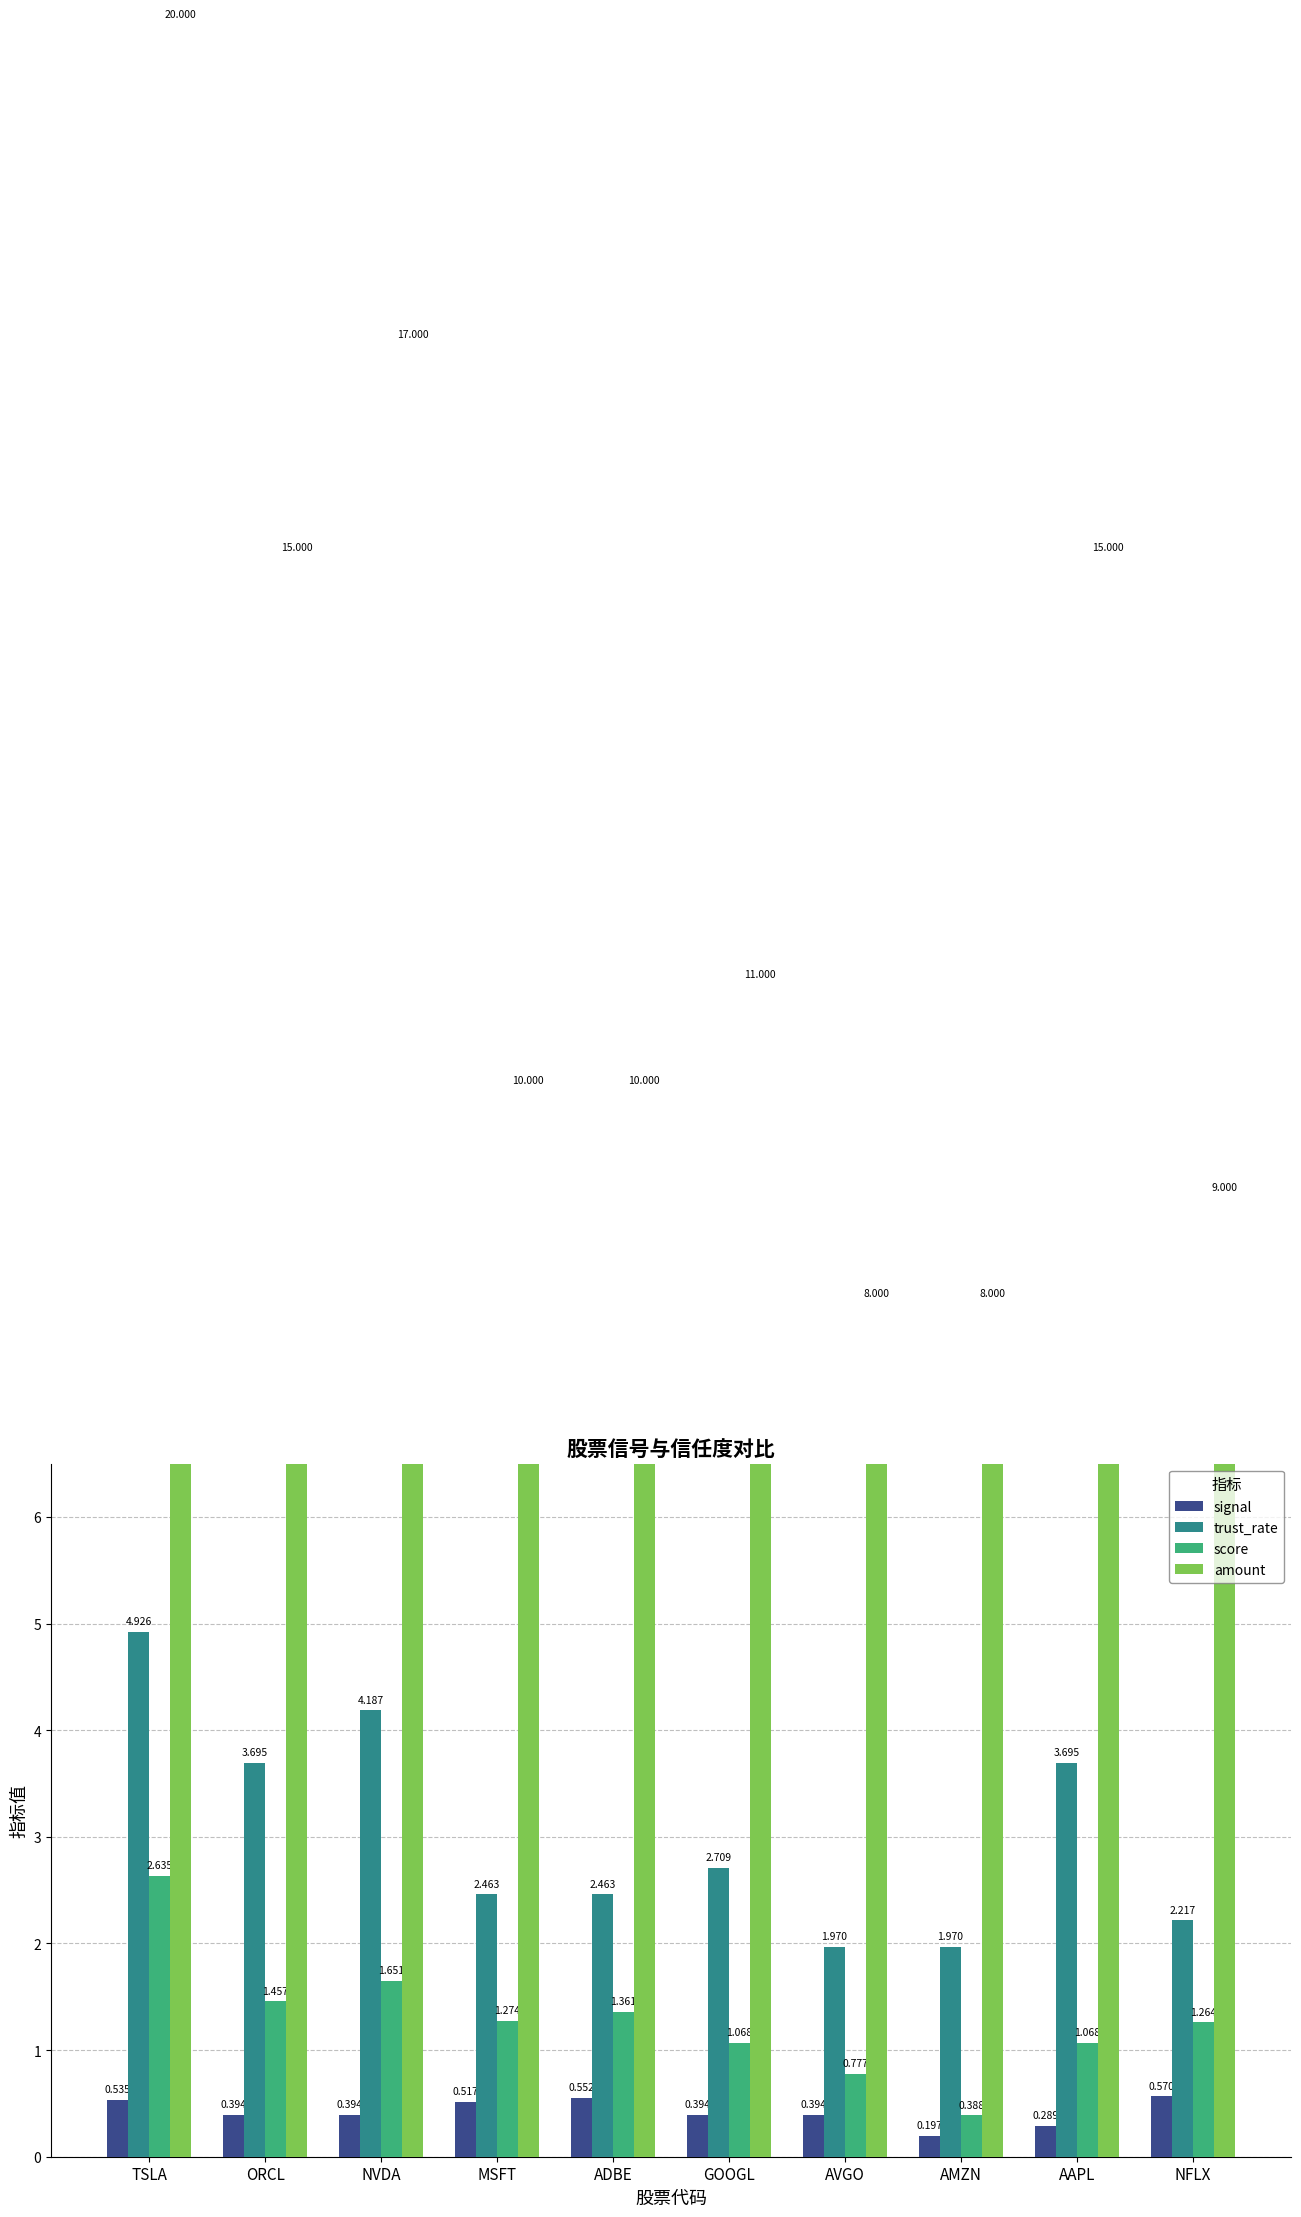

What position from the right is GOOGL?

5